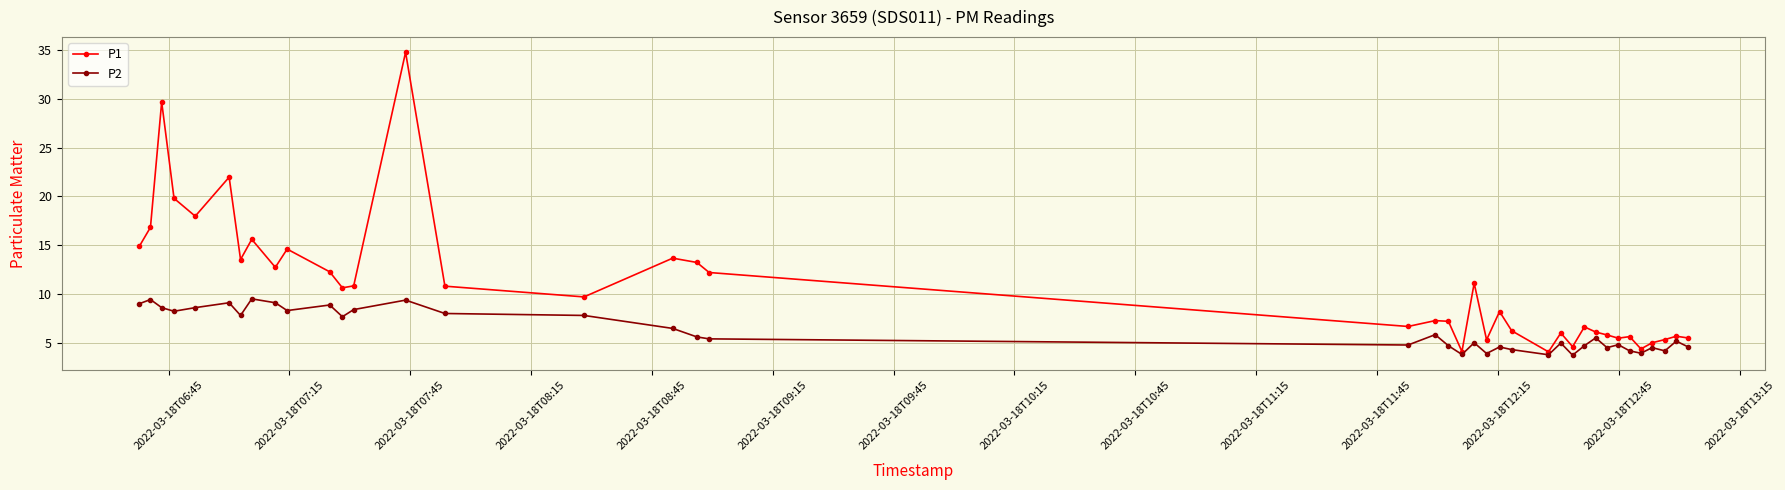

In P2, how many points are higher than both neighbors (excluding endpoints)?

13